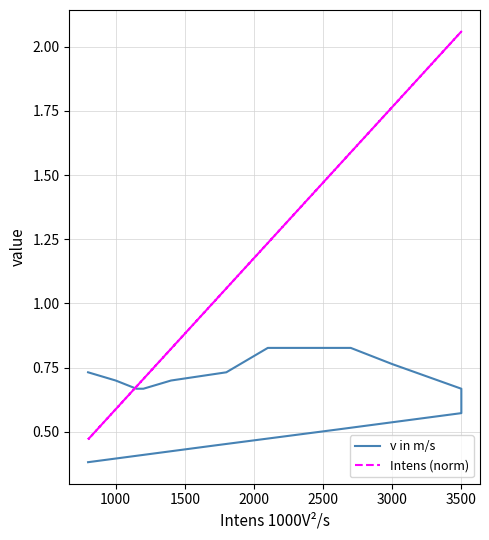

True or false: v in m/s and Intens (norm) cross at least once.

True